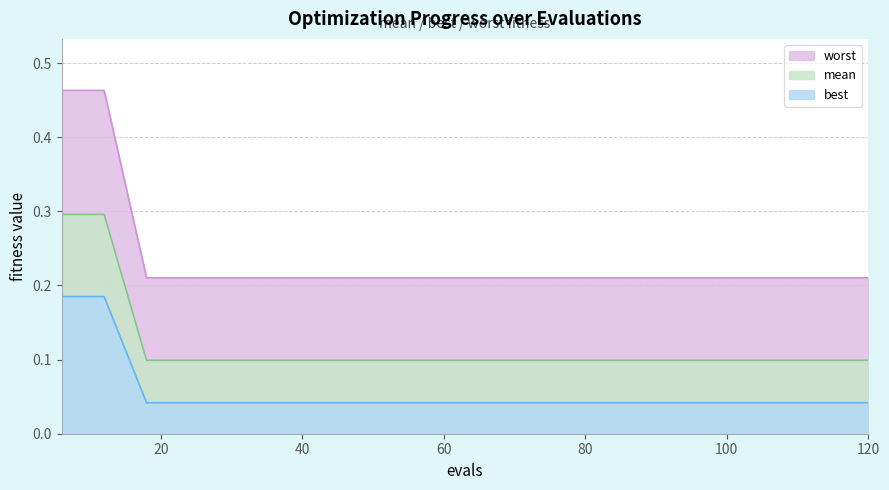

Which series has the largest total across all categories?

worst